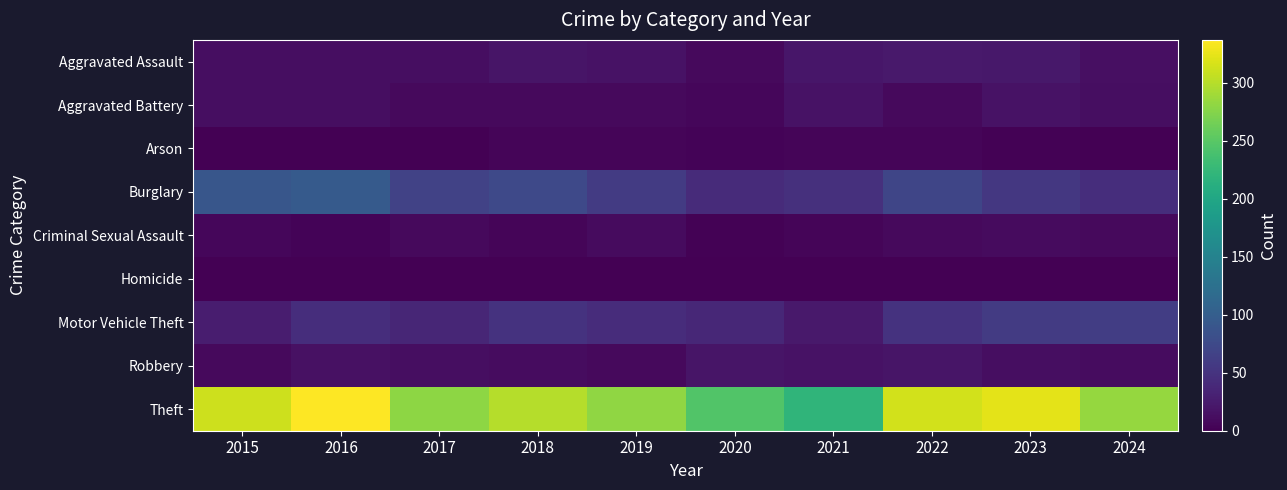

Which series has the largest total across all categories?

Theft